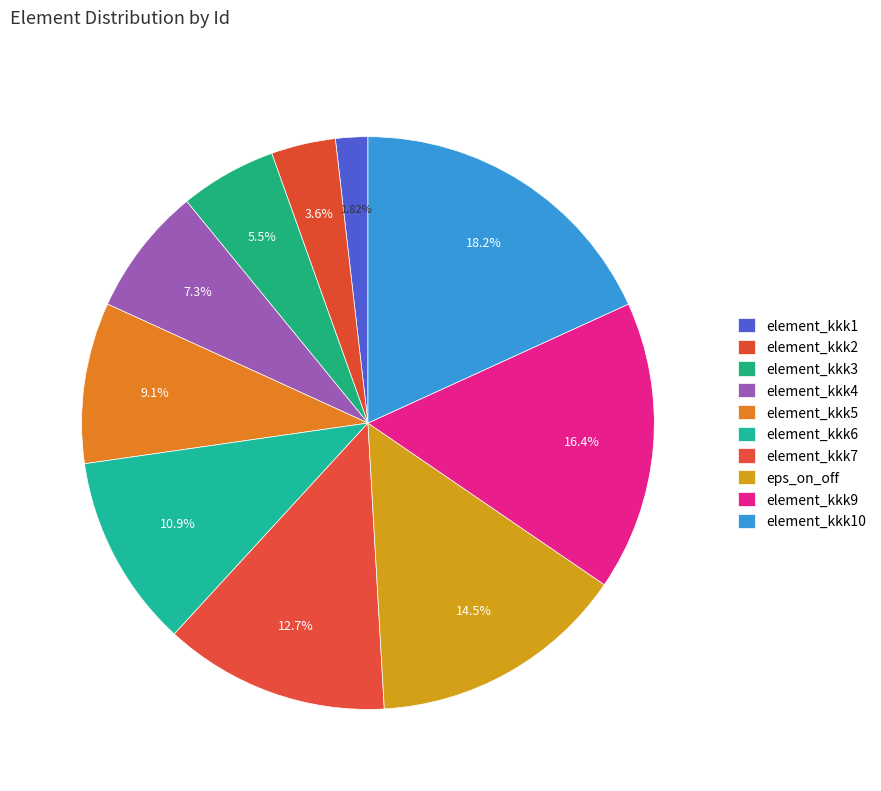

How many segments does this pie chart have?

10